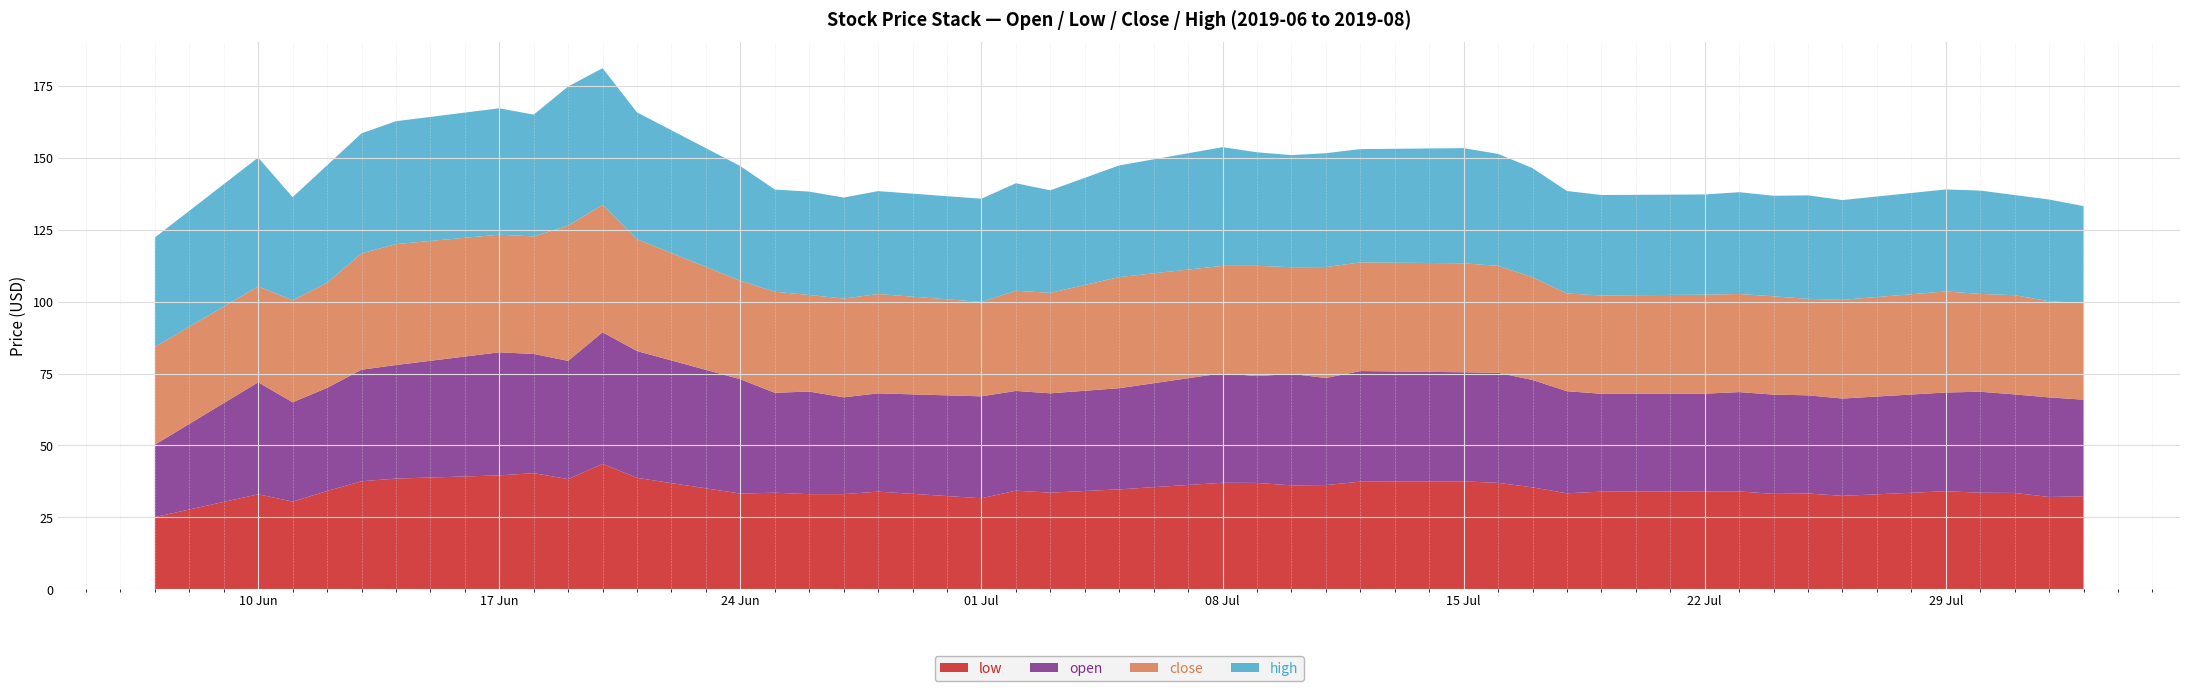

Reading right to left, extract all data points from this chart.

low: 2019-08-02=32.4	2019-08-01=32.1	2019-07-31=33.5	2019-07-30=33.6	2019-07-29=34.1	2019-07-26=32.5	2019-07-25=33.3	2019-07-24=33.2	2019-07-23=34.0	2019-07-22=34.0	2019-07-19=34.0	2019-07-18=33.4	2019-07-17=35.5	2019-07-16=37.0	2019-07-15=37.5	2019-07-12=37.4	2019-07-11=36.2	2019-07-10=36.2	2019-07-09=37.0	2019-07-08=37.0	2019-07-05=34.8	2019-07-03=33.6	2019-07-02=34.3	2019-07-01=31.7	2019-06-28=34.0	2019-06-27=33.1	2019-06-26=33.1	2019-06-25=33.6	2019-06-24=33.3	2019-06-21=38.8	2019-06-20=43.6	2019-06-19=38.3	2019-06-18=40.4	2019-06-17=39.6	2019-06-14=38.5	2019-06-13=37.6	2019-06-12=34.2	2019-06-11=30.5	2019-06-10=33.0	2019-06-07=25.1
open: 2019-08-02=33.5	2019-08-01=34.6	2019-07-31=34.2	2019-07-30=35.1	2019-07-29=34.3	2019-07-26=33.8	2019-07-25=34.1	2019-07-24=34.5	2019-07-23=34.5	2019-07-22=34.0	2019-07-19=34.0	2019-07-18=35.5	2019-07-17=37.3	2019-07-16=38.2	2019-07-15=37.9	2019-07-12=38.4	2019-07-11=37.2	2019-07-10=38.7	2019-07-09=37.1	2019-07-08=38.0	2019-07-05=35.1	2019-07-03=34.5	2019-07-02=34.7	2019-07-01=35.4	2019-06-28=34.1	2019-06-27=33.6	2019-06-26=35.6	2019-06-25=34.7	2019-06-24=39.7	2019-06-21=44.0	2019-06-20=45.7	2019-06-19=41.1	2019-06-18=41.4	2019-06-17=42.8	2019-06-14=39.4	2019-06-13=38.8	2019-06-12=35.8	2019-06-11=34.5	2019-06-10=38.9	2019-06-07=25.2
close: 2019-08-02=33.6	2019-08-01=33.4	2019-07-31=34.5	2019-07-30=34.0	2019-07-29=35.1	2019-07-26=34.3	2019-07-25=33.5	2019-07-24=34.1	2019-07-23=34.1	2019-07-22=34.4	2019-07-19=34.1	2019-07-18=33.9	2019-07-17=35.7	2019-07-16=37.2	2019-07-15=37.8	2019-07-12=37.7	2019-07-11=38.5	2019-07-10=37.0	2019-07-09=38.3	2019-07-08=37.3	2019-07-05=38.6	2019-07-03=34.9	2019-07-02=34.8	2019-07-01=32.8	2019-06-28=34.5	2019-06-27=34.3	2019-06-26=33.5	2019-06-25=35.1	2019-06-24=34.2	2019-06-21=38.9	2019-06-20=44.3	2019-06-19=47.0	2019-06-18=40.8	2019-06-17=40.9	2019-06-14=42.0	2019-06-13=40.4	2019-06-12=36.5	2019-06-11=35.5	2019-06-10=33.3	2019-06-07=34.0
high: 2019-08-02=33.7	2019-08-01=35.3	2019-07-31=34.8	2019-07-30=35.9	2019-07-29=35.4	2019-07-26=34.7	2019-07-25=35.9	2019-07-24=34.9	2019-07-23=35.3	2019-07-22=34.8	2019-07-19=34.9	2019-07-18=35.6	2019-07-17=37.9	2019-07-16=38.9	2019-07-15=40.0	2019-07-12=39.3	2019-07-11=39.5	2019-07-10=38.9	2019-07-09=39.5	2019-07-08=41.2	2019-07-05=38.8	2019-07-03=35.6	2019-07-02=37.3	2019-07-01=35.9	2019-06-28=35.8	2019-06-27=35.1	2019-06-26=35.9	2019-06-25=35.5	2019-06-24=39.8	2019-06-21=44.0	2019-06-20=47.5	2019-06-19=48.4	2019-06-18=42.3	2019-06-17=43.9	2019-06-14=42.7	2019-06-13=41.7	2019-06-12=40.8	2019-06-11=35.8	2019-06-10=44.8	2019-06-07=38.0